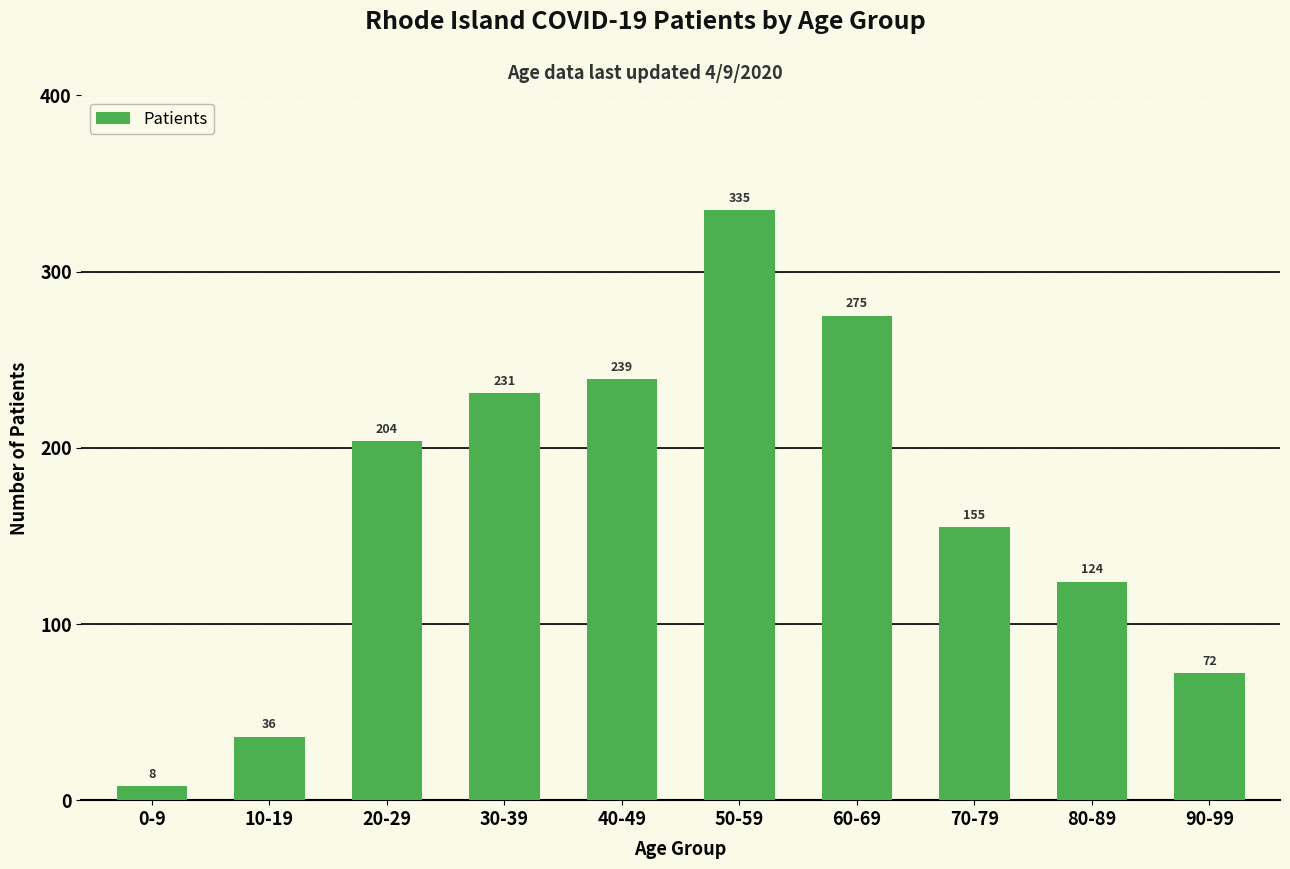

What is the approximate value at 30-39, to the nearest 50?

250